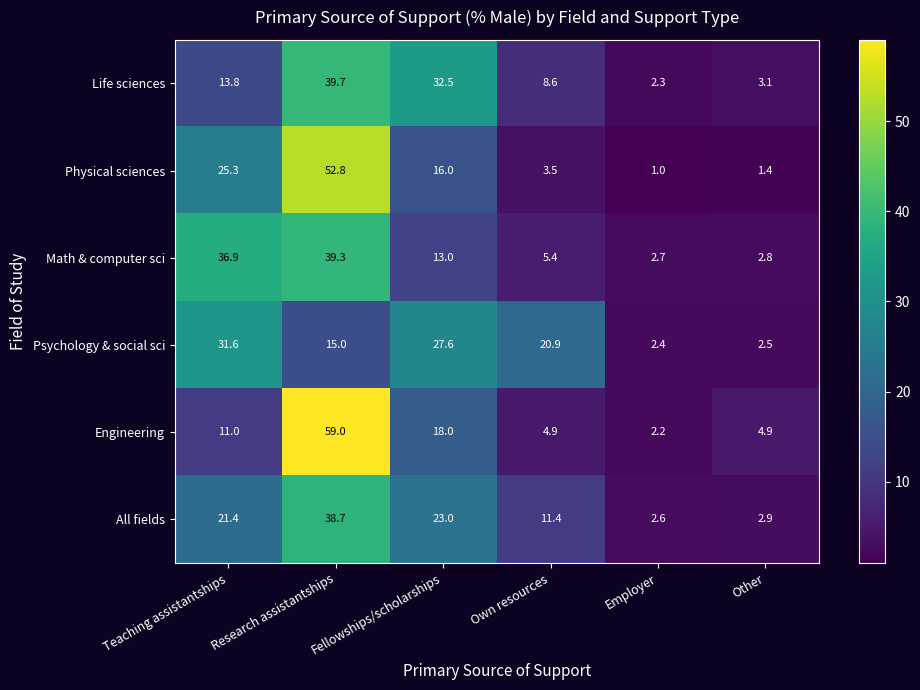

What is the difference between the highest and lowest values at Own resources?

17.4